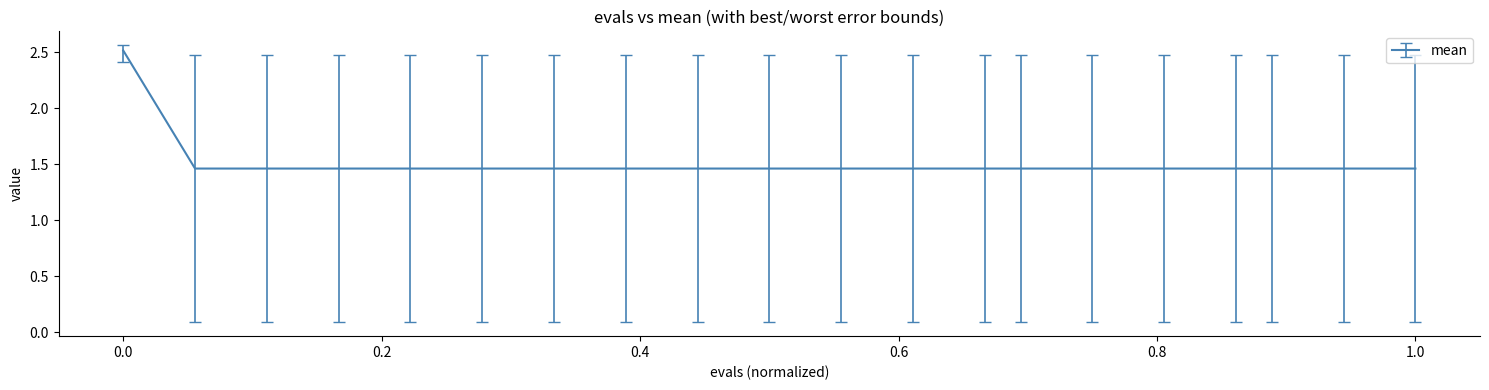

Count the number of data series in this chart.

1